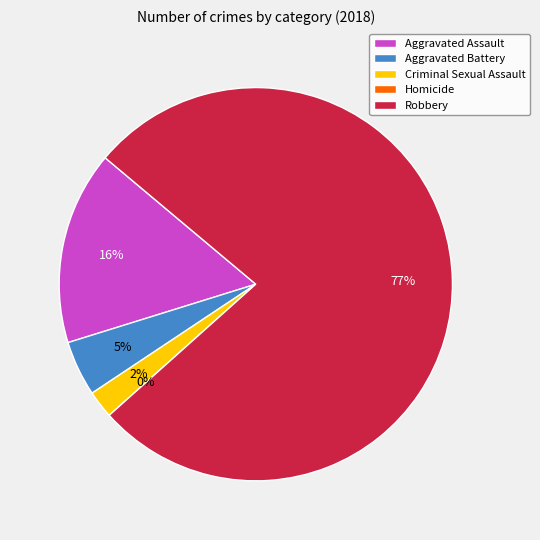

To the nearest percent, what percentage of the pie is Robbery?

77%